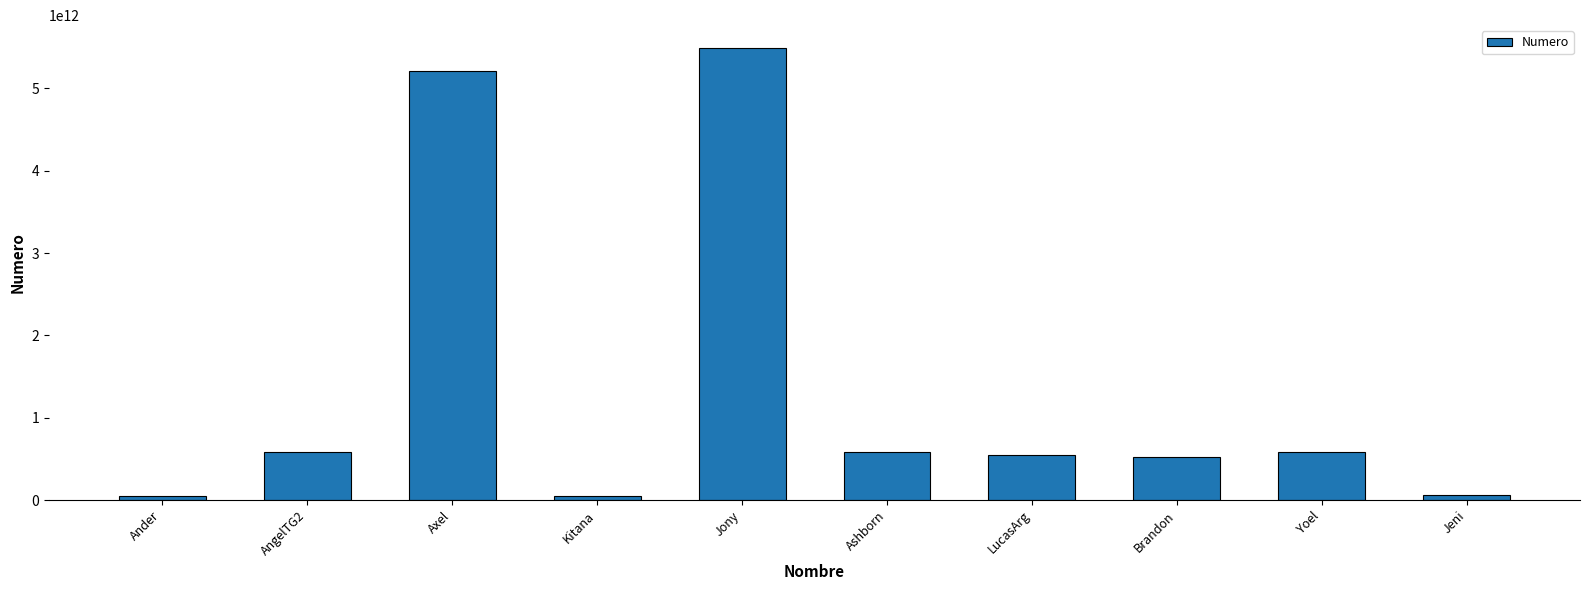

How many bars are there in total?

10